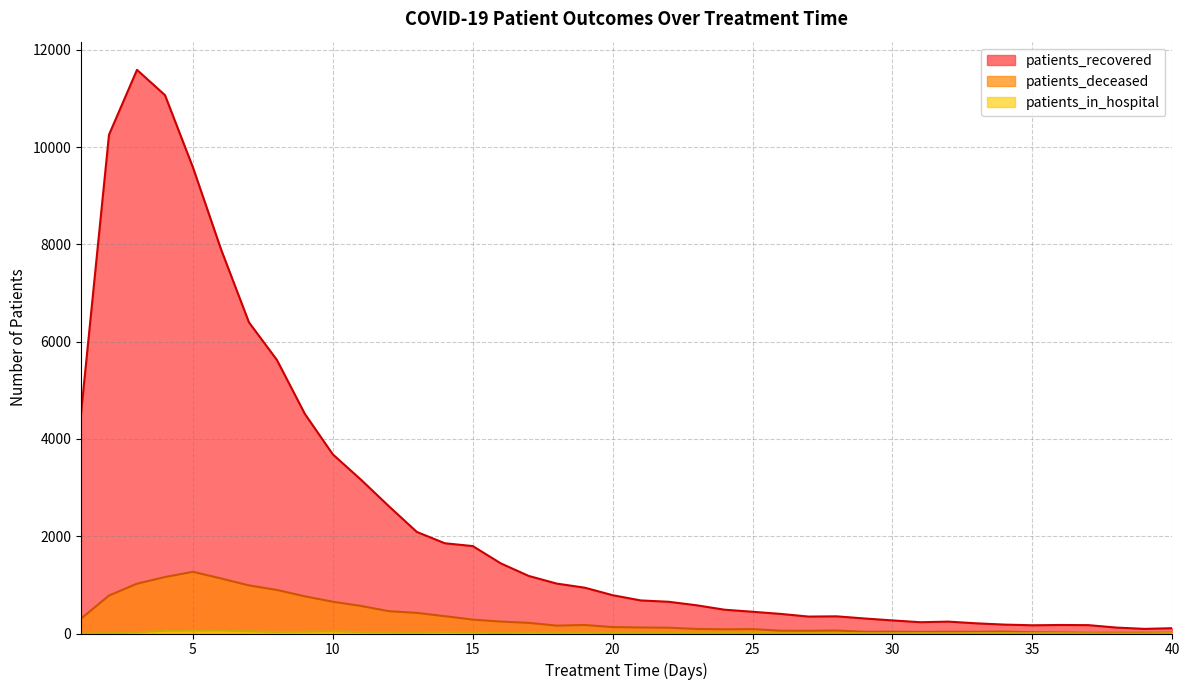

True or false: patients_in_hospital has a value of 23 at 17.

True